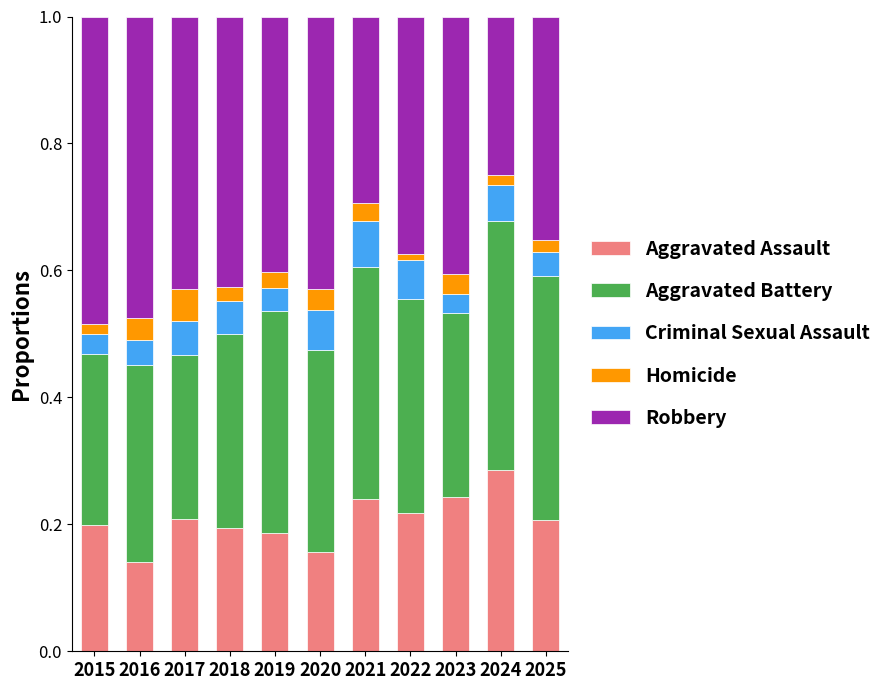

What is the total value across all series at 2017?

1.0